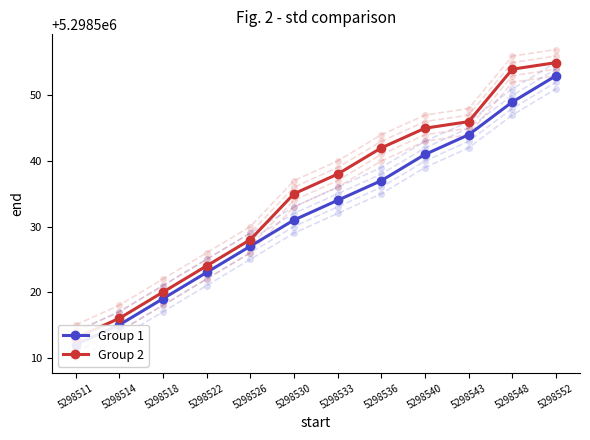

What is the spread (max minus min) of values at 5298552?

2